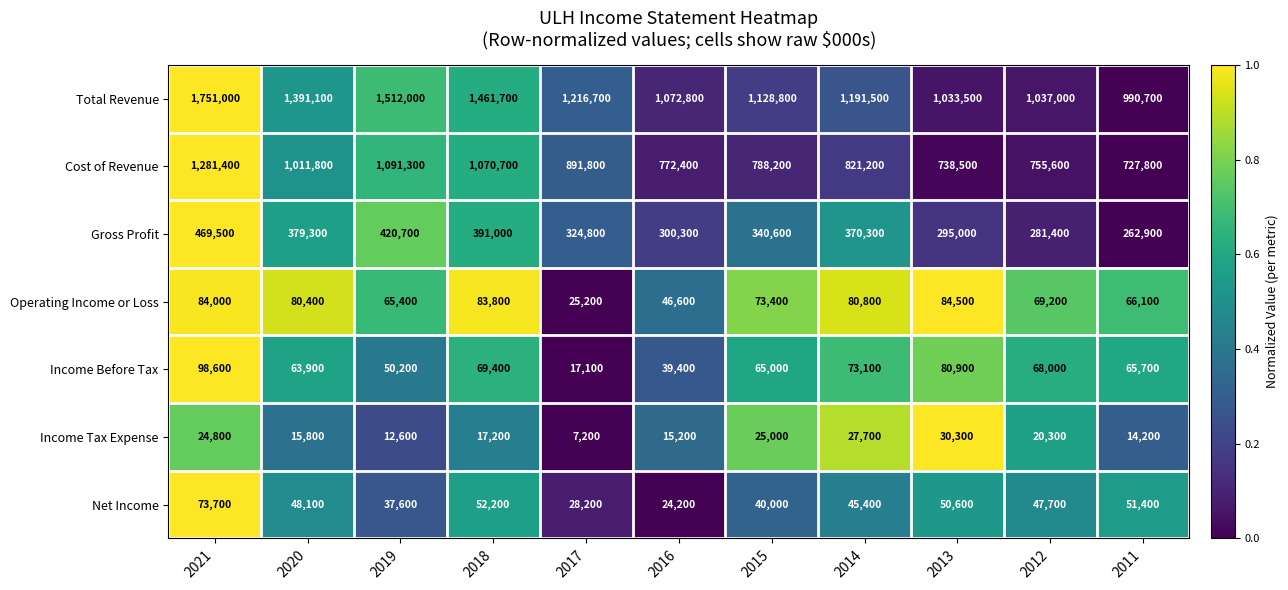

How many distinct data groups are displayed?

7